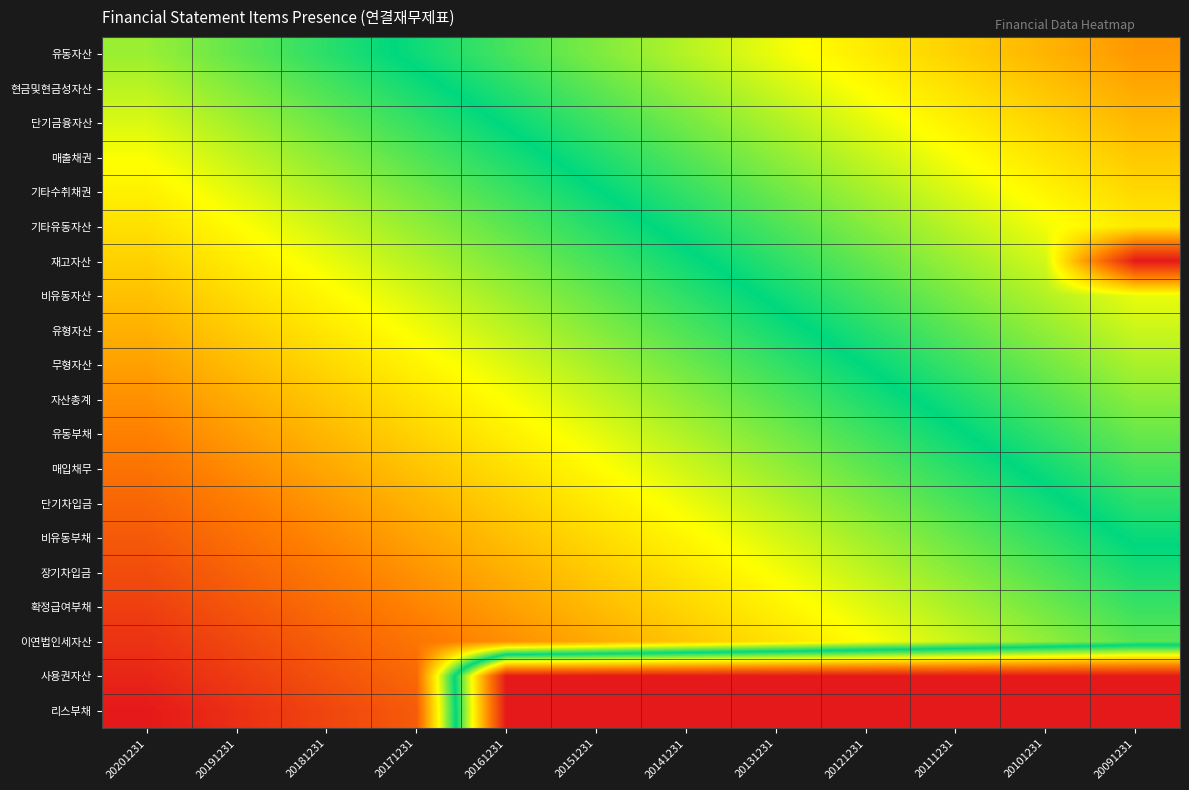

Which label corresponds to the smallest value in the chart?

20091231